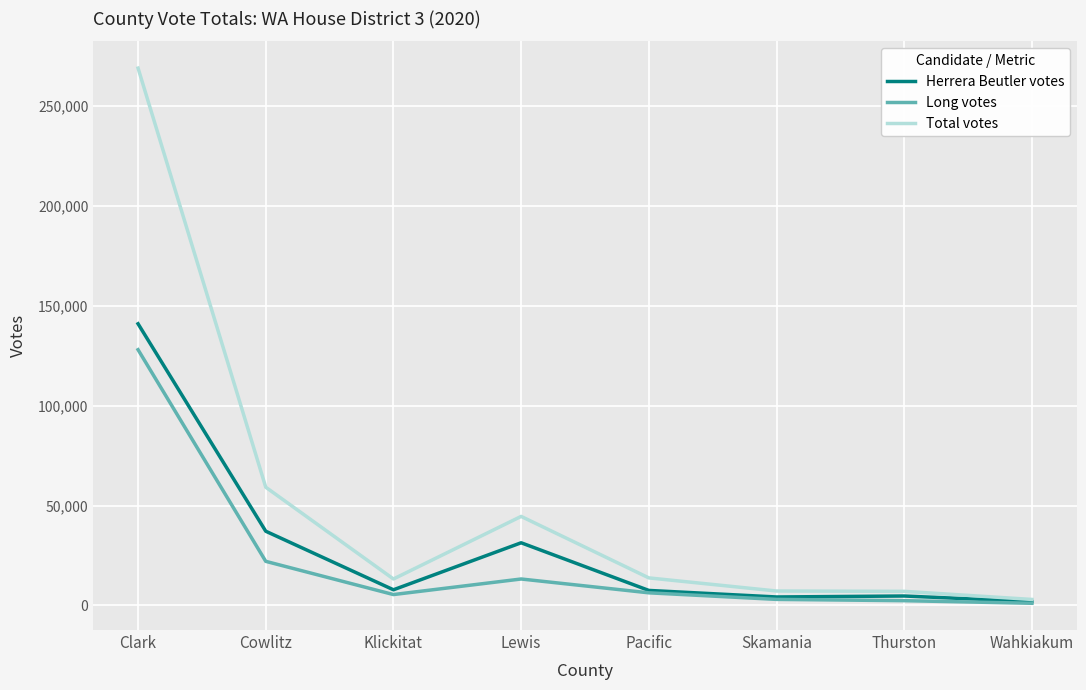

List the series in order of their peak value, highest first.

Total votes, Herrera Beutler votes, Long votes